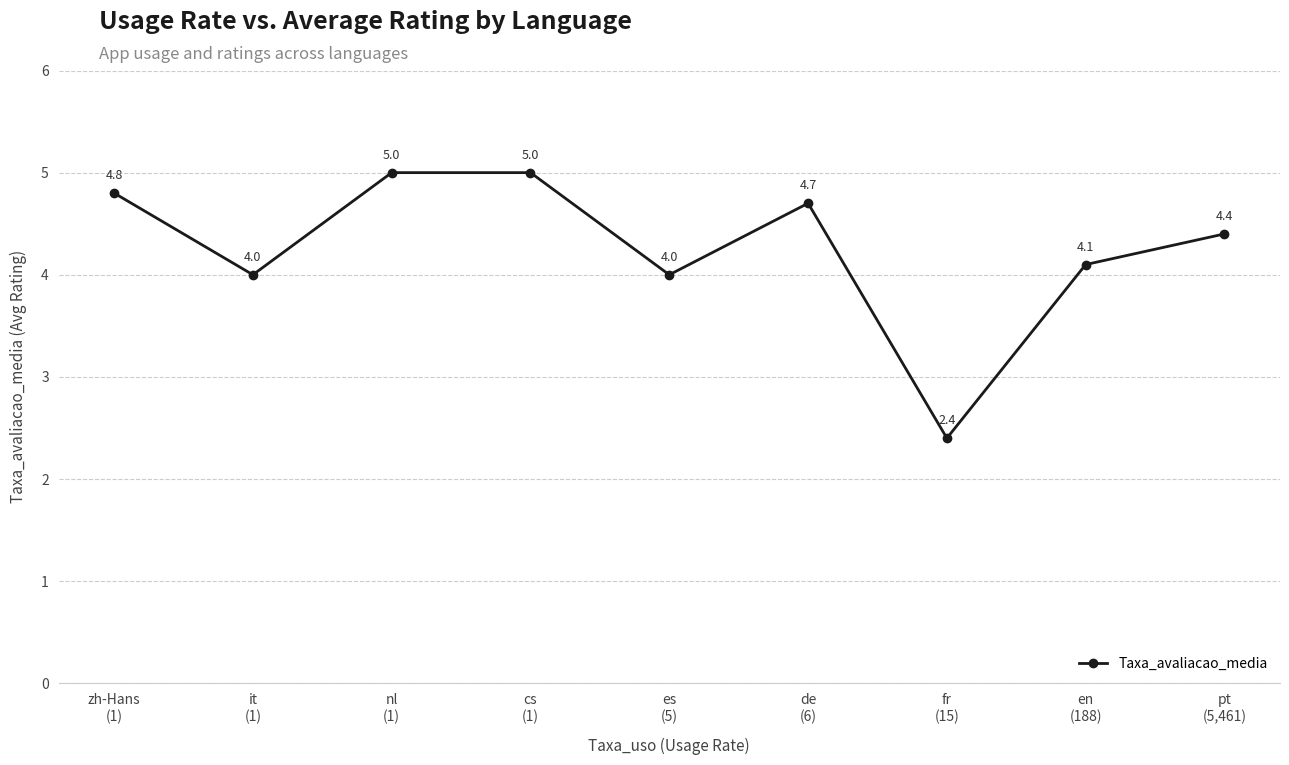

How many data points are less than 4?

1